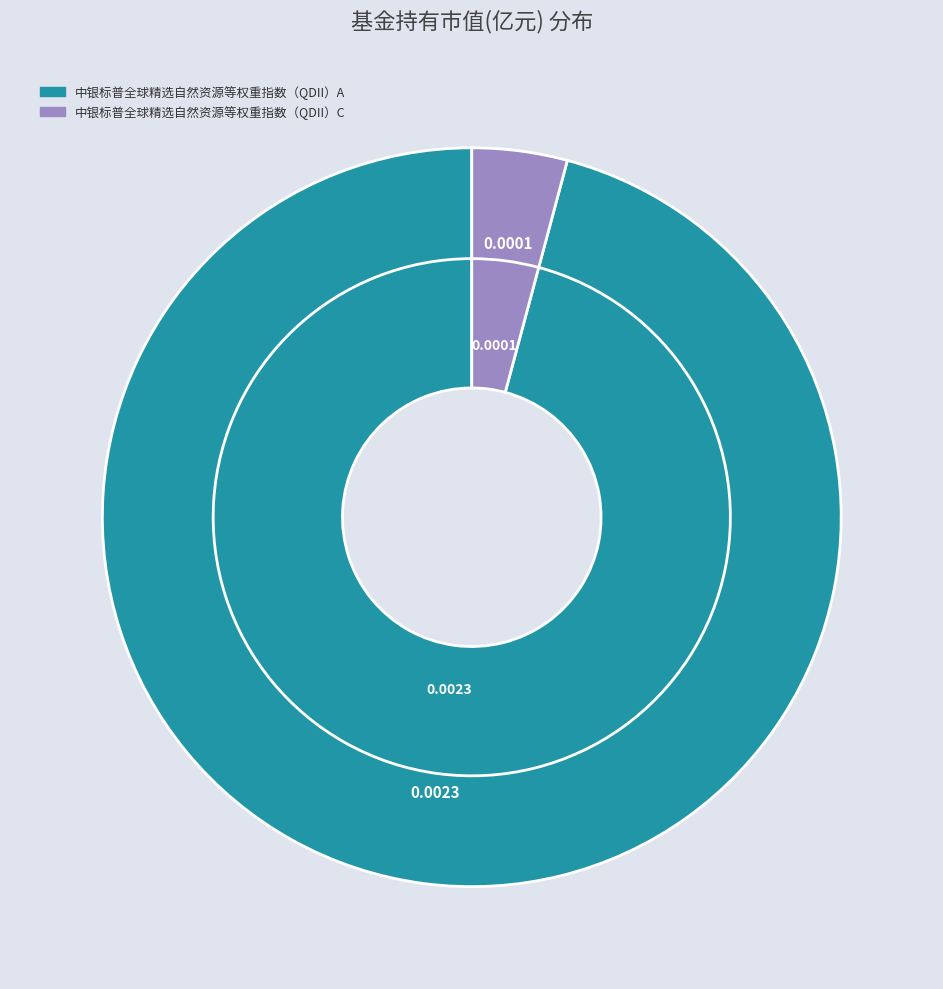

To the nearest percent, what percentage of the pie is 中银标普全球精选自然资源等权重指数（QDII）A?

96%